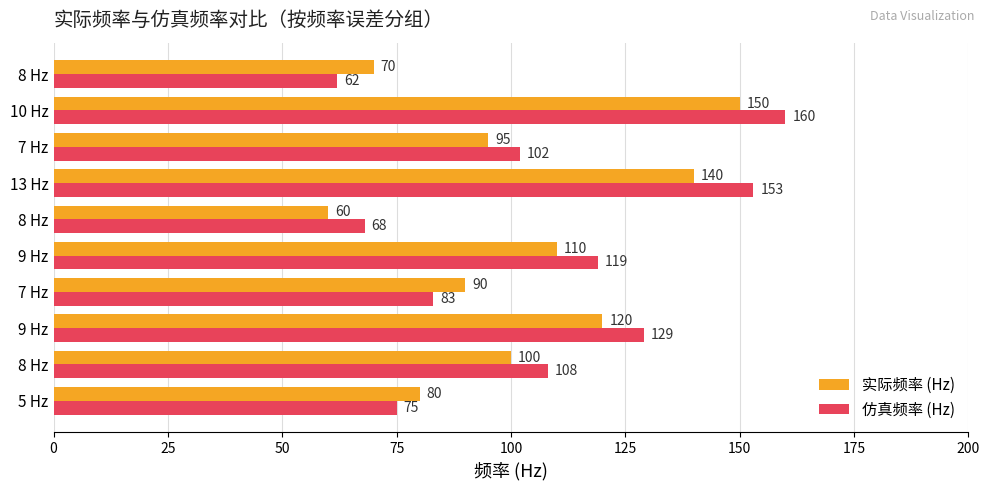

Which label corresponds to the largest value in the chart?

10 Hz